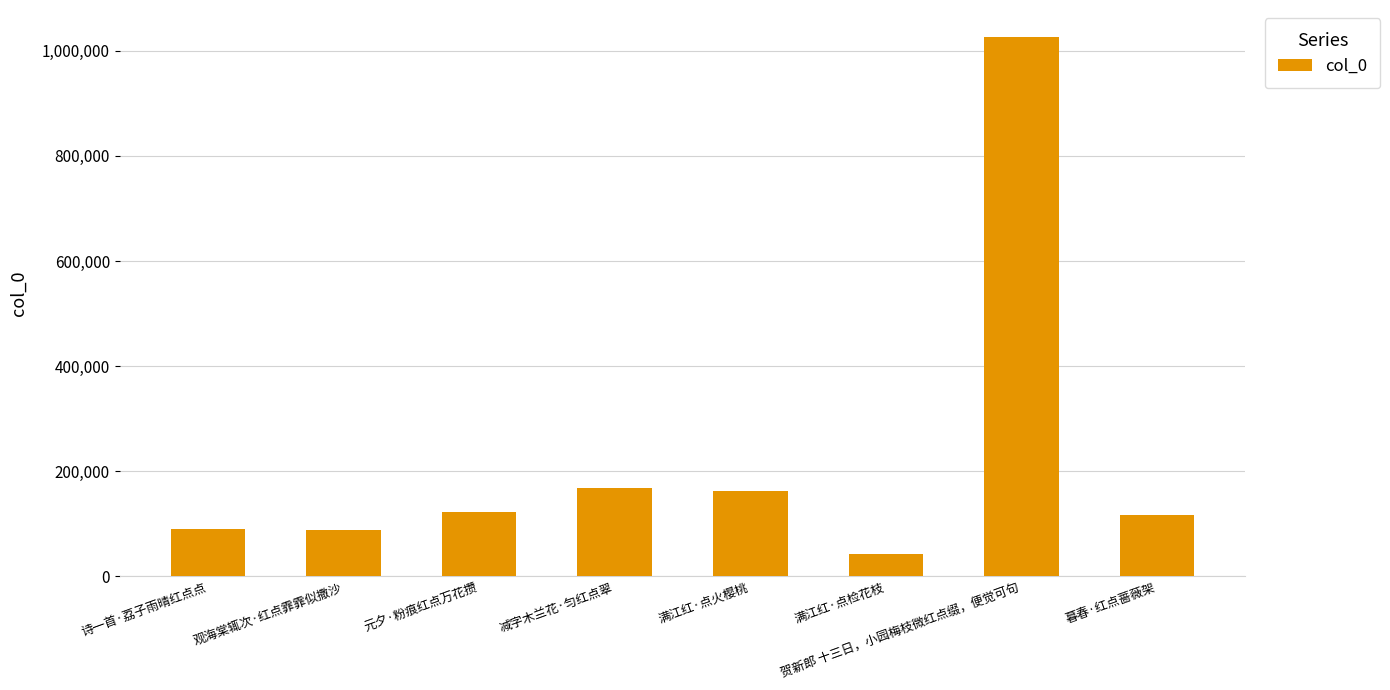

What value does the data have at 暮春·红点蔷薇架?

116926